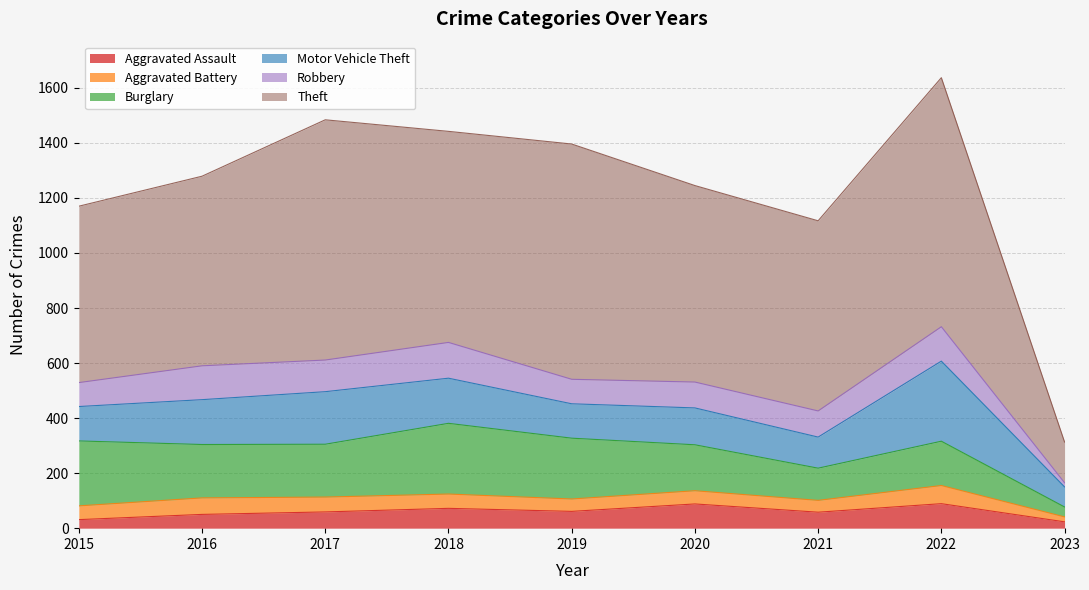

Is the value of Motor Vehicle Theft at 2020 greater than the value of Robbery at 2019?

Yes